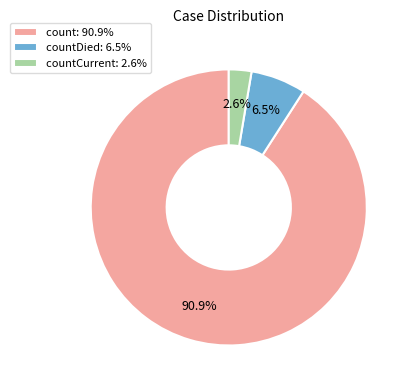

Which slice is the largest?

count: 90.9%